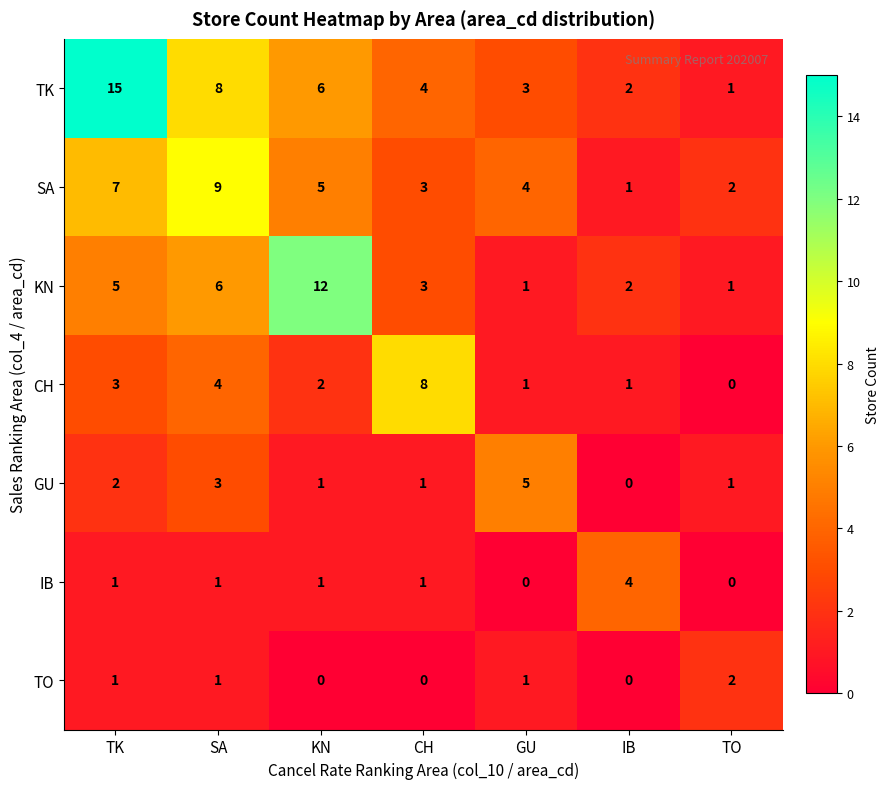

At which category is the sum across all series the highest?

TK